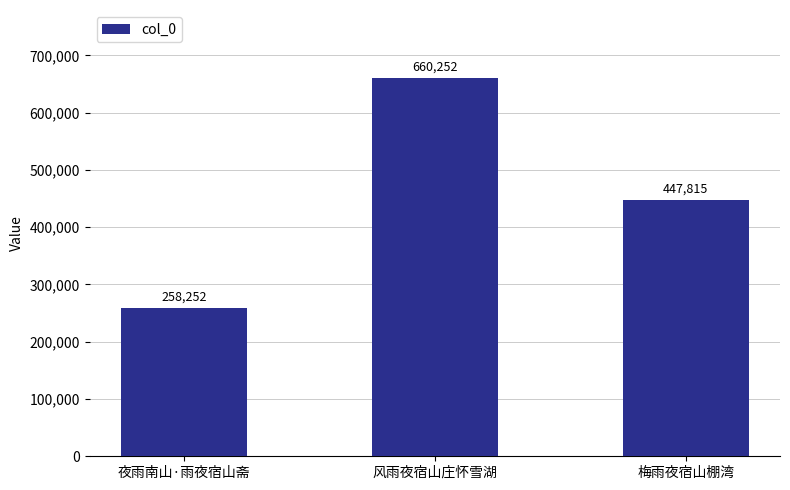

Is it true that the value at 梅雨夜宿山棚湾 is 447815?

True